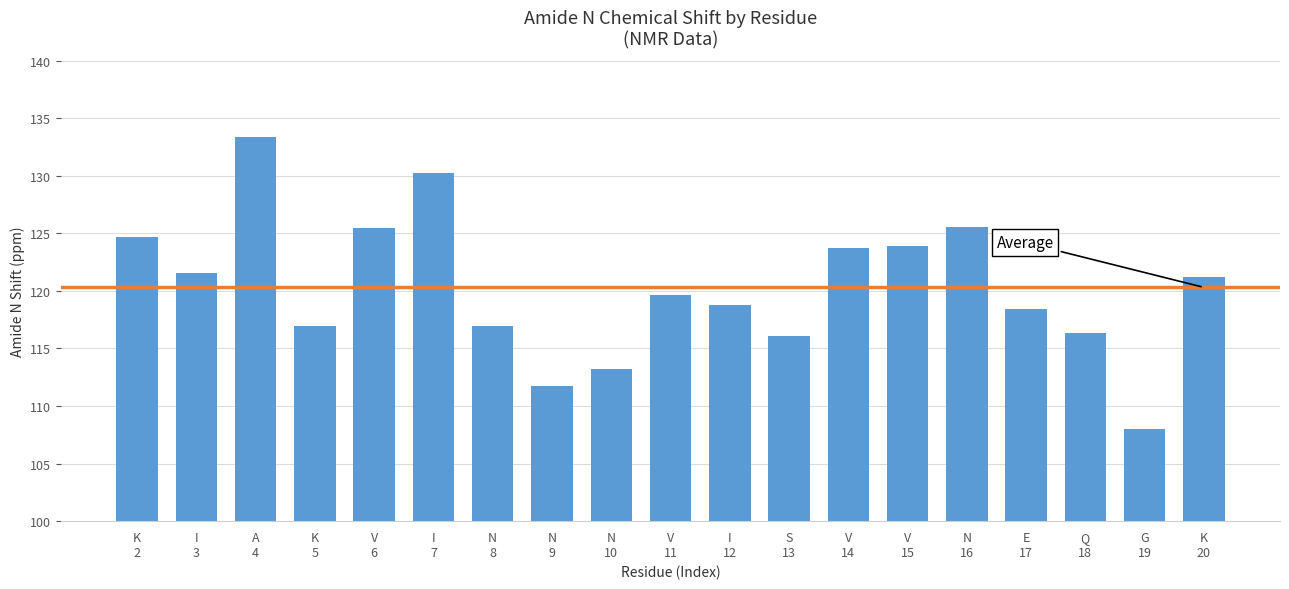

What is the average value?

120.3